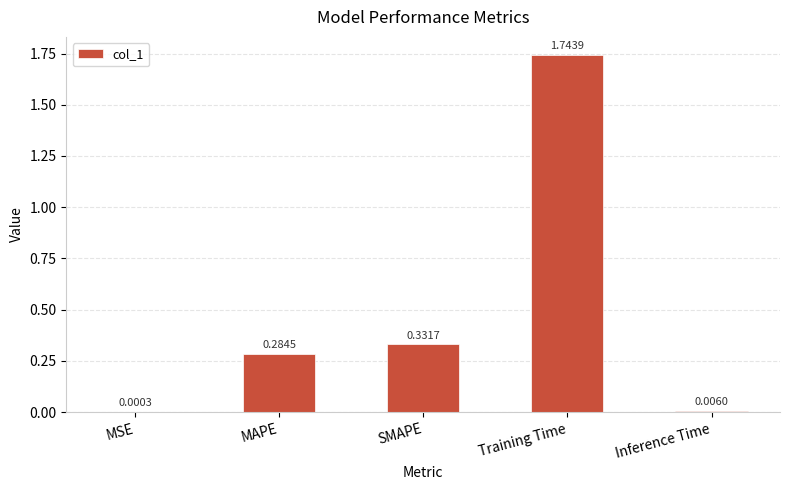

What is the change in value from SMAPE to Training Time?

+1.4